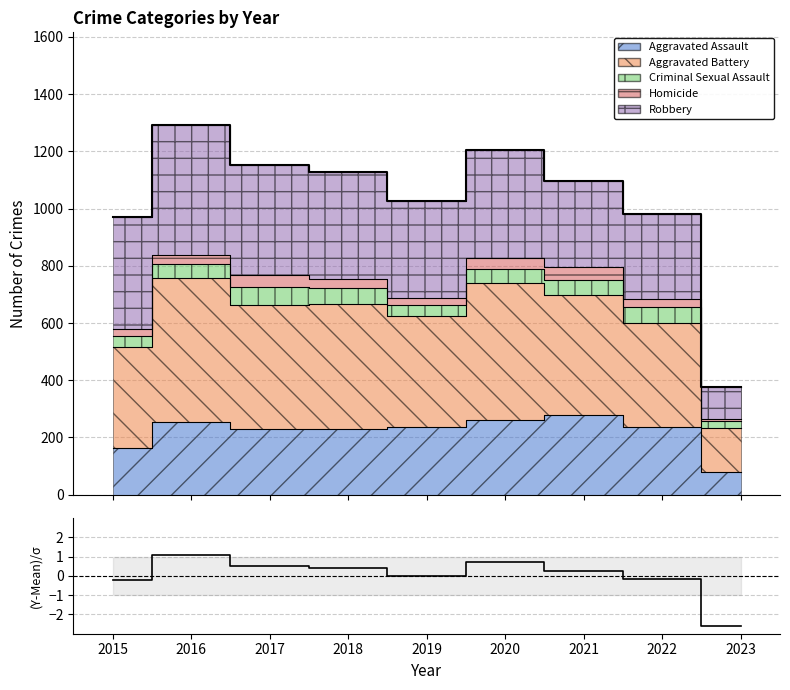

Rank the categories by value from highest to lowest.

2016, 2020, 2017, 2018, 2021, 2019, 2022, 2015, 2023